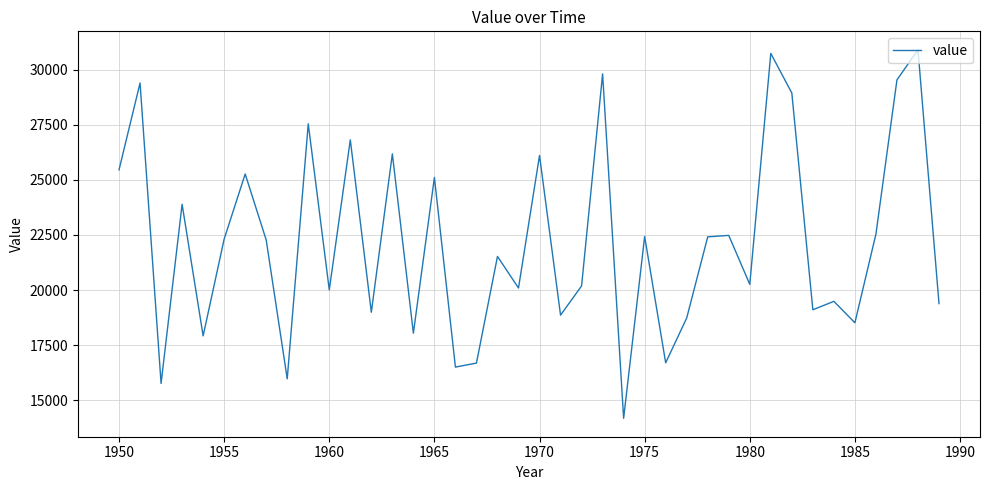

What is the smallest value displayed?

14191.3